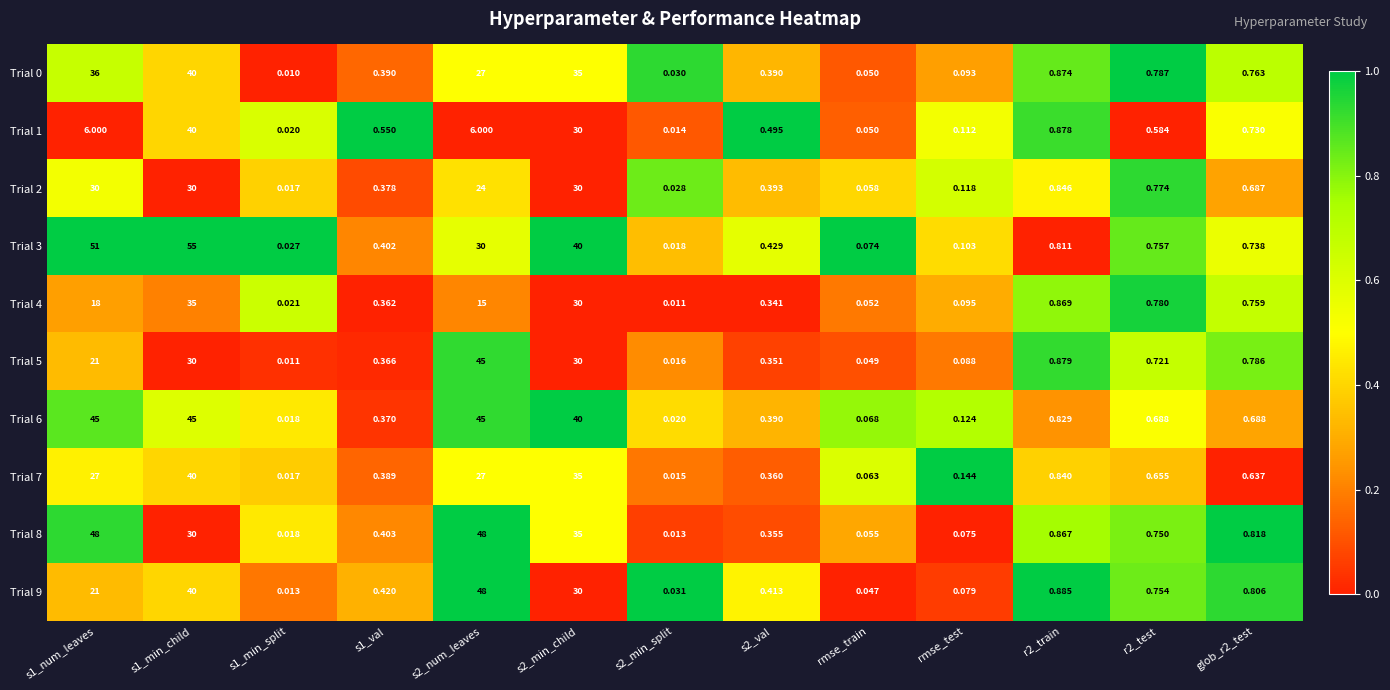

How many categories are shown in the chart?

13